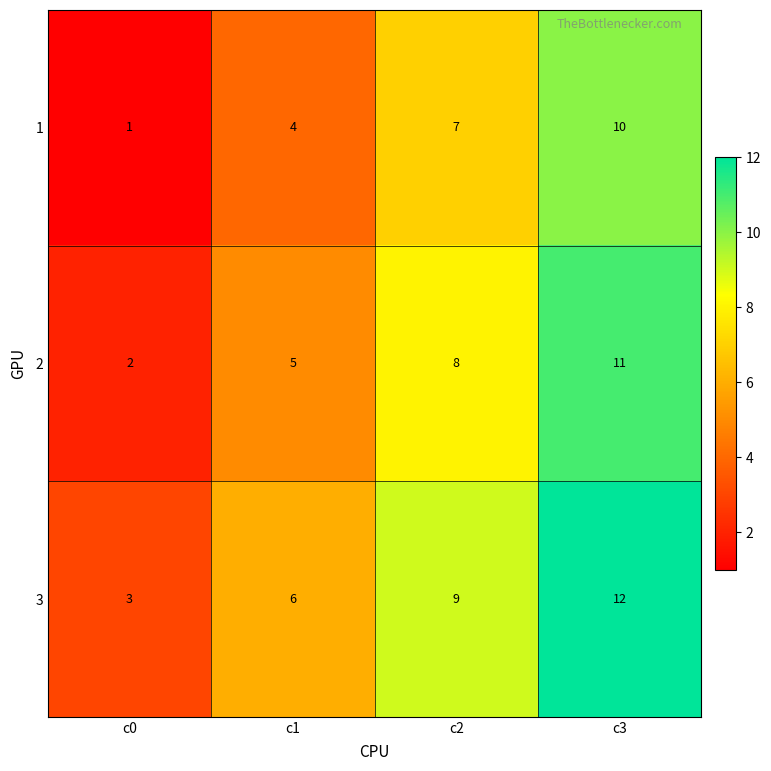

Rank the series by their maximum value, from lowest to highest.

1, 2, 3